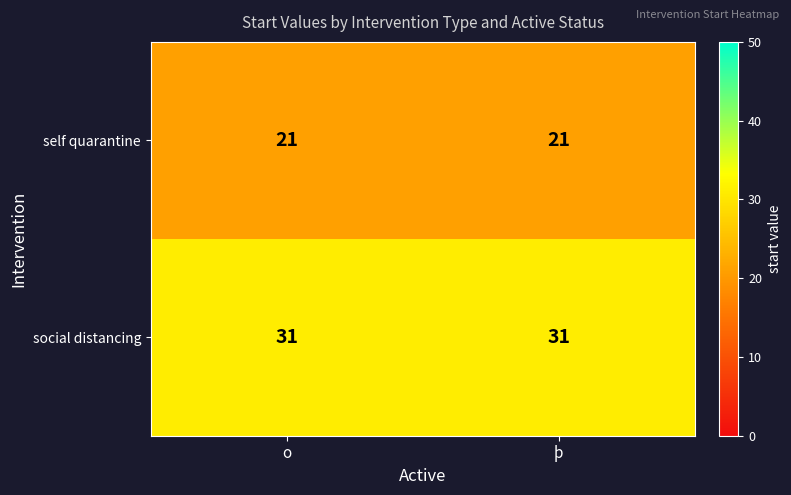

How many data points does each series have?

2